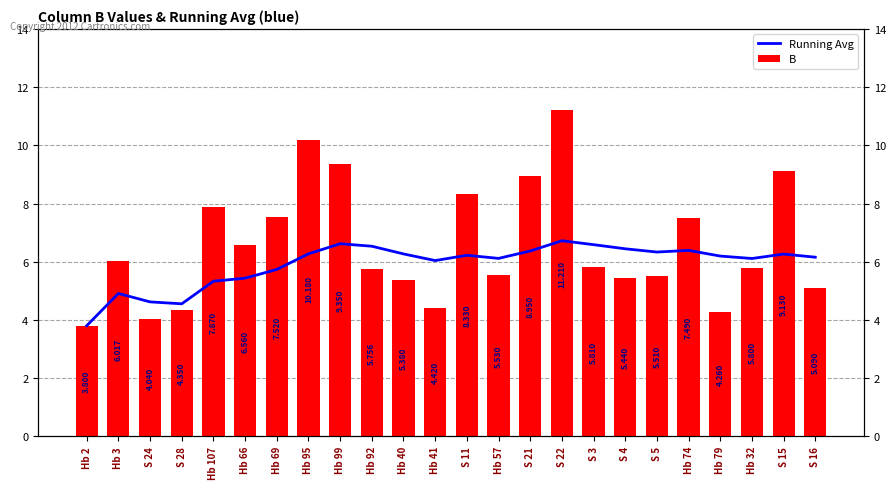

At how many categories does at least one series exceed 5?

21